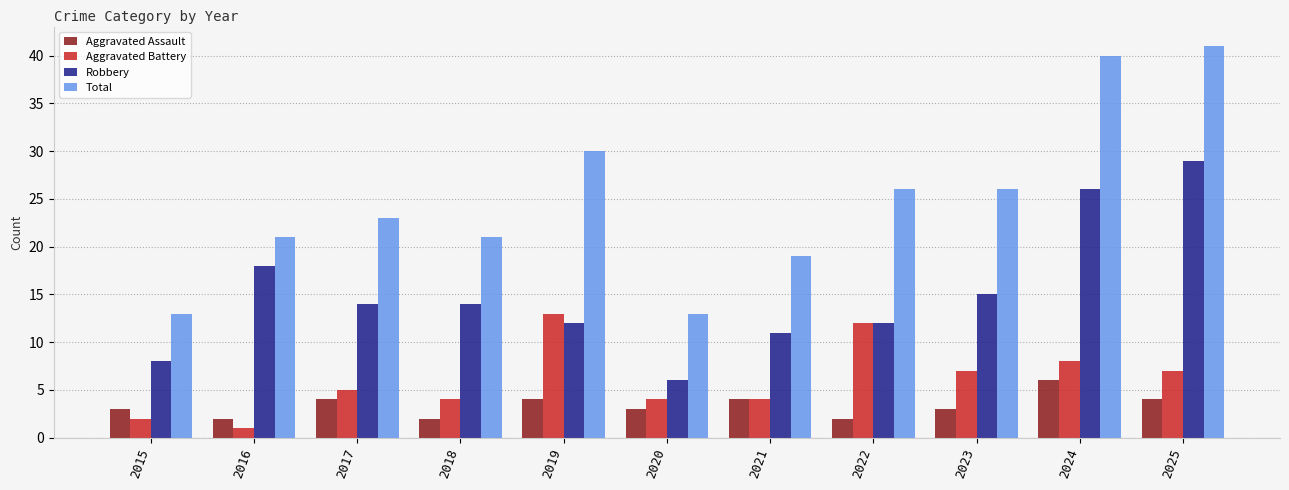

What are all the series names shown in the legend?

Aggravated Assault, Aggravated Battery, Robbery, Total